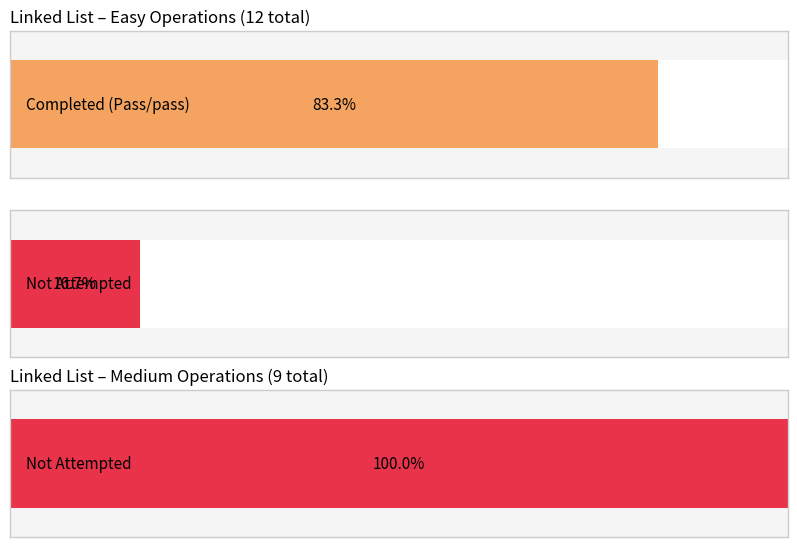

The value of Easy at 0 is 5. True or false?

False